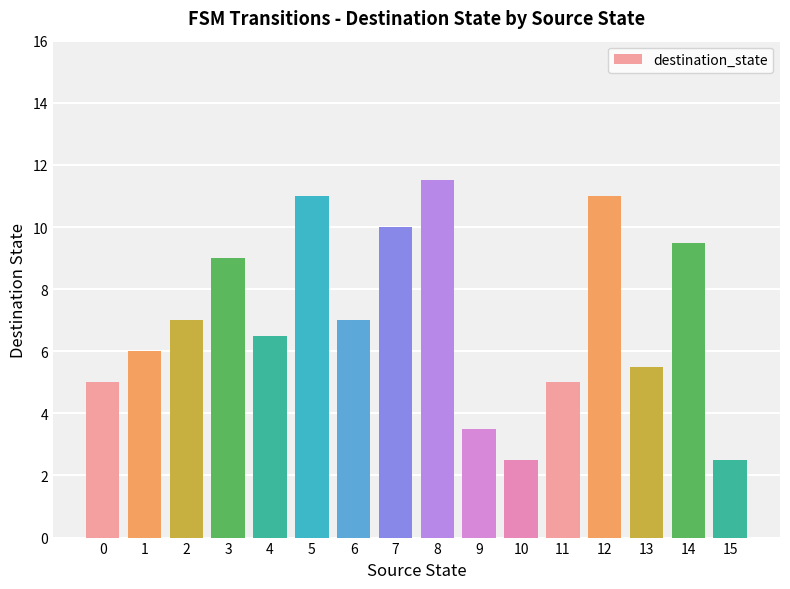

Which label corresponds to the largest value in the chart?

8